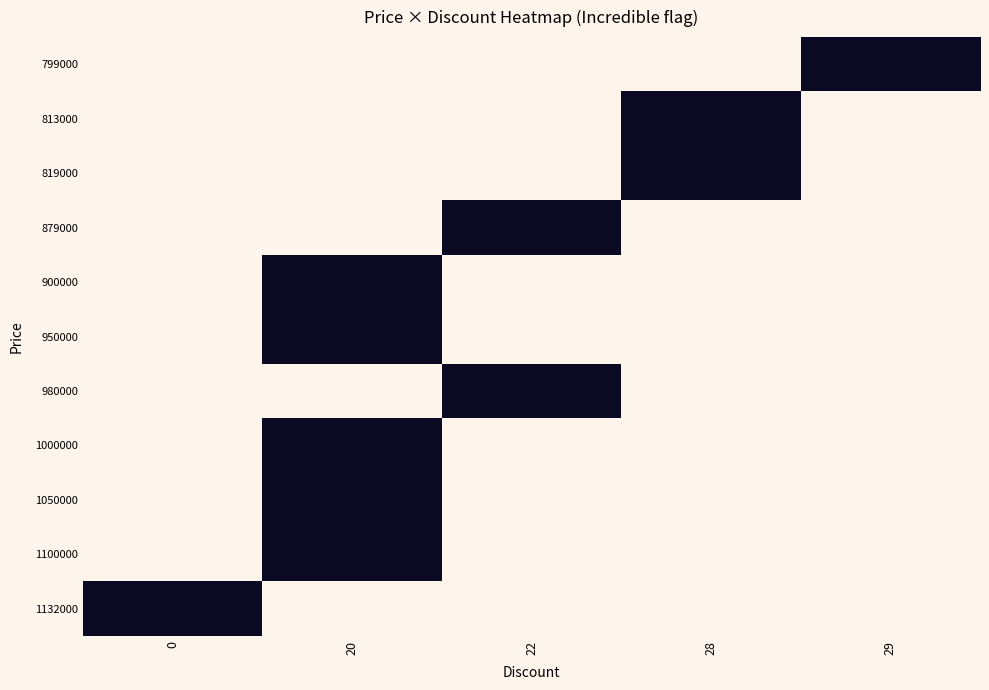

Reading left to right, extract all data points from this chart.

799000: 0=1	20=1	22=1	28=1	29=0
813000: 0=1	20=1	22=1	28=0	29=1
819000: 0=1	20=1	22=1	28=0	29=1
879000: 0=1	20=1	22=0	28=1	29=1
900000: 0=1	20=0	22=1	28=1	29=1
950000: 0=1	20=0	22=1	28=1	29=1
980000: 0=1	20=1	22=0	28=1	29=1
1000000: 0=1	20=0	22=1	28=1	29=1
1050000: 0=1	20=0	22=1	28=1	29=1
1100000: 0=1	20=0	22=1	28=1	29=1
1132000: 0=0	20=1	22=1	28=1	29=1